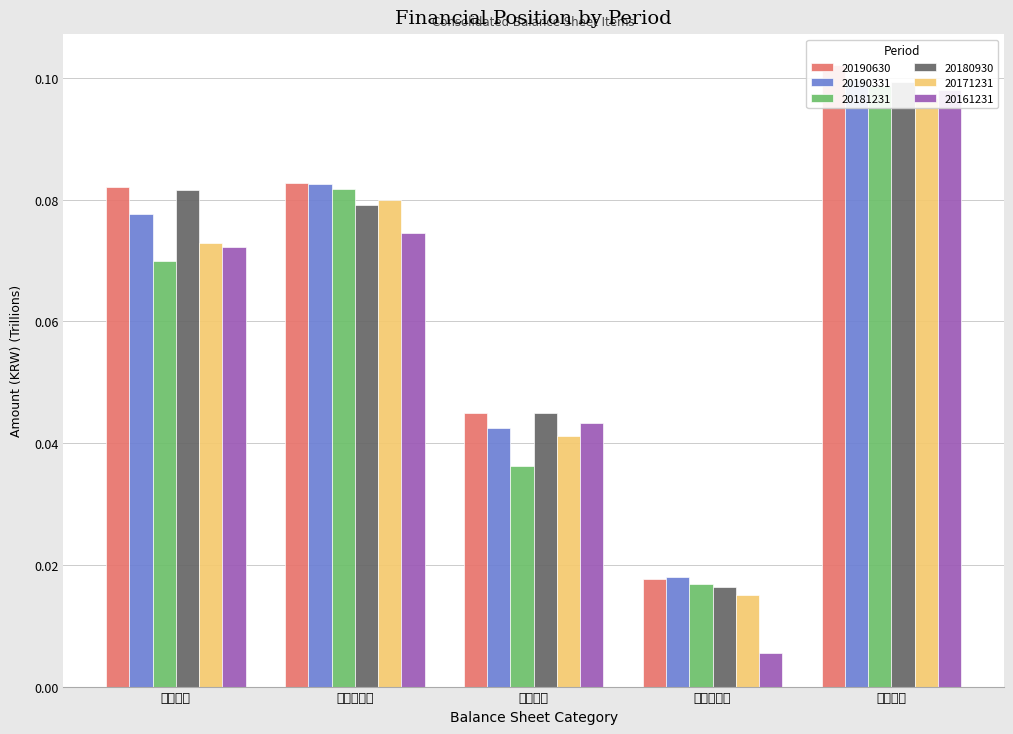

Which series changed the most between 유동부채 and 비유동부채?

20161231